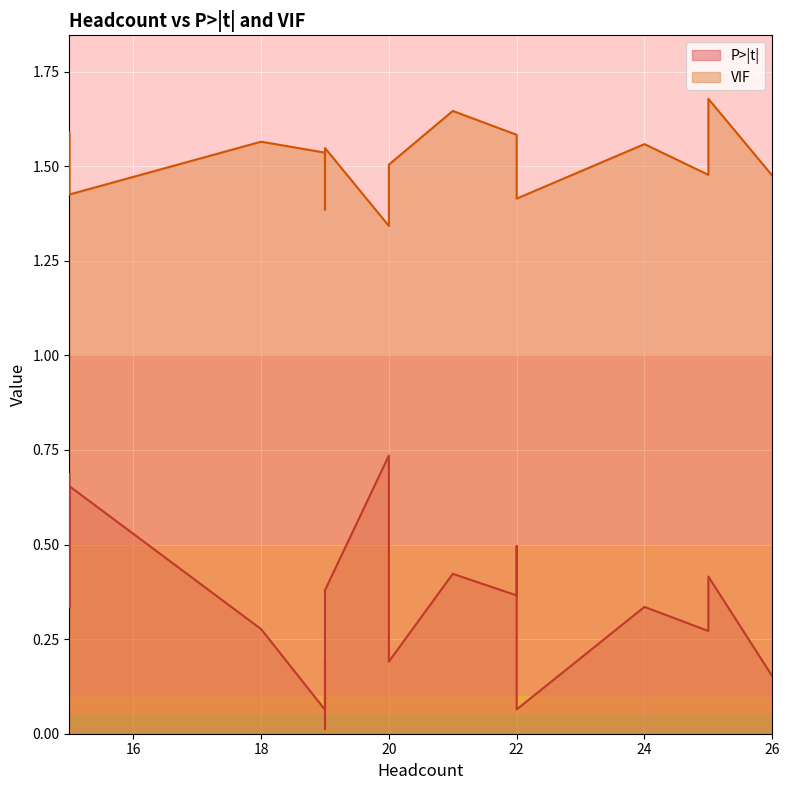

How many VIF values are between 1 and 2?

20